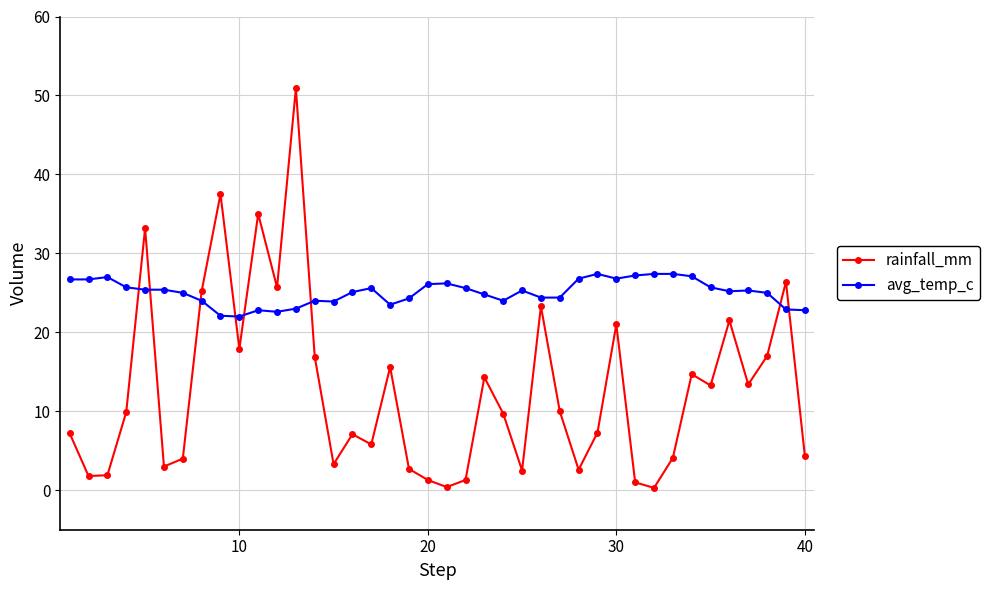

What is the value of the rainfall_mm point at the 22nd from the left?

1.3